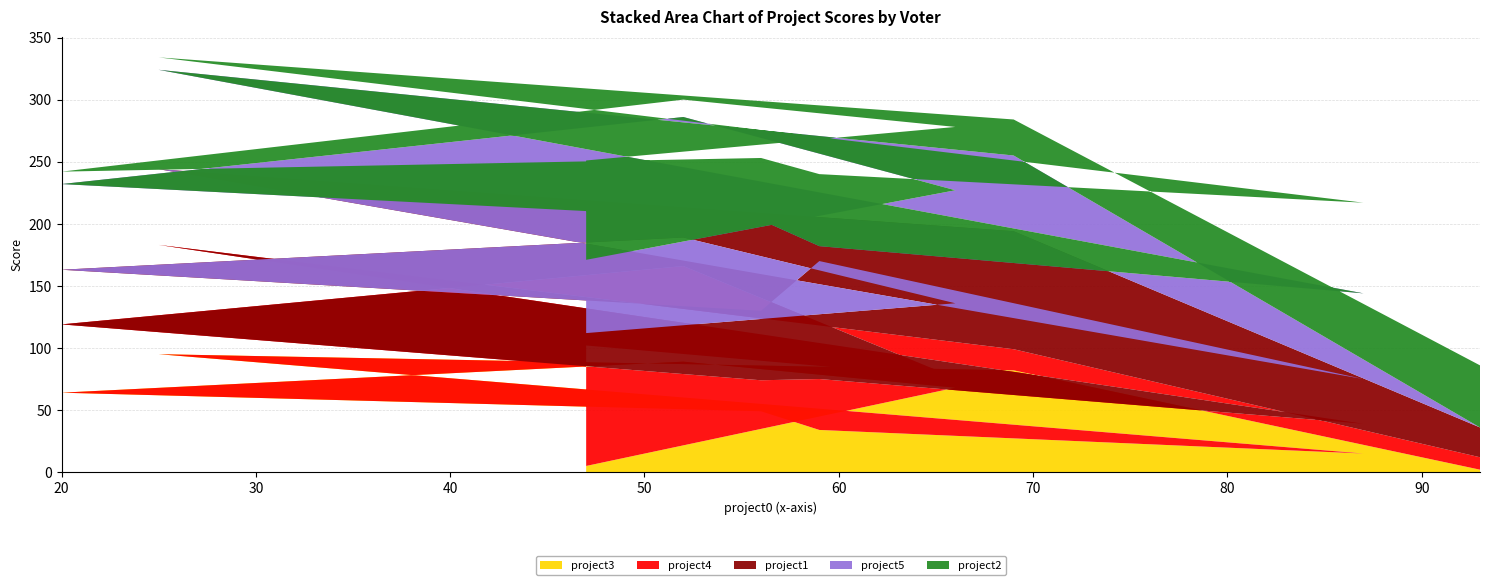

Reading left to right, extract all data points from this chart.

project3: voter0=2	voter1=82	voter2=95	voter3=15	voter4=34	voter5=49	voter6=64	voter7=89	voter8=68	voter9=5
project4: voter0=10	voter1=17	voter2=88	voter3=24	voter4=41	voter5=25	voter6=55	voter7=77	voter8=8	voter9=97
project1: voter0=24	voter1=95	voter2=61	voter3=36	voter4=95	voter5=56	voter6=44	voter7=23	voter8=60	voter9=10
project5: voter0=0	voter1=61	voter2=80	voter3=69	voter4=12	voter5=73	voter6=69	voter7=97	voter8=91	voter9=59
project2: voter0=50	voter1=29	voter2=10	voter3=73	voter4=58	voter5=50	voter6=10	voter7=14	voter8=51	voter9=80